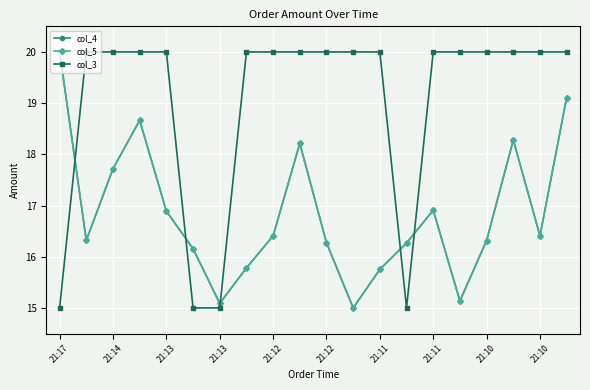

What is the label of the 18th point from the left?

17